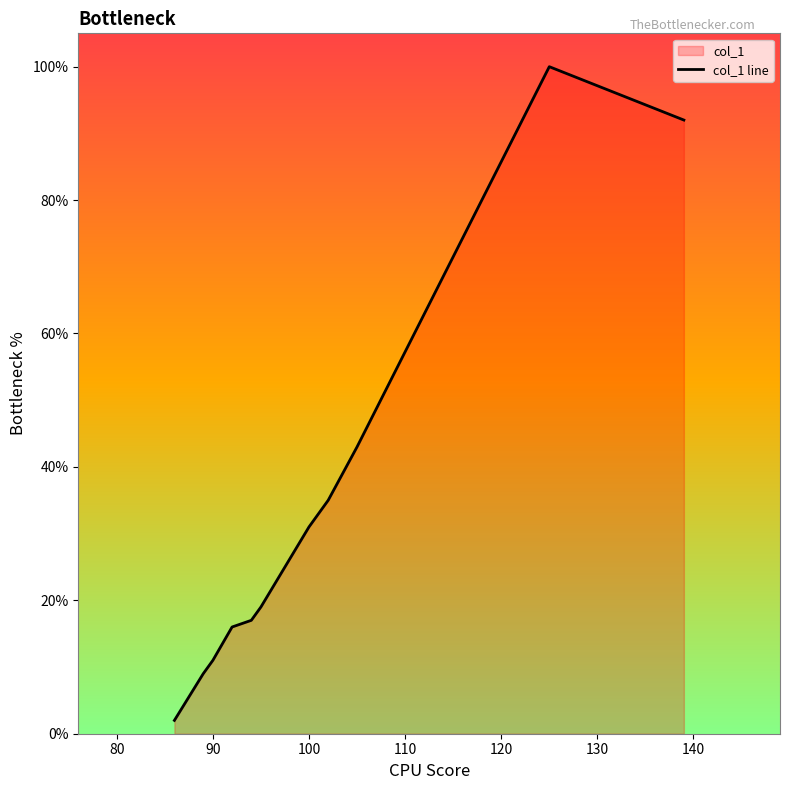

True or false: the data shows 50 at 100.

False